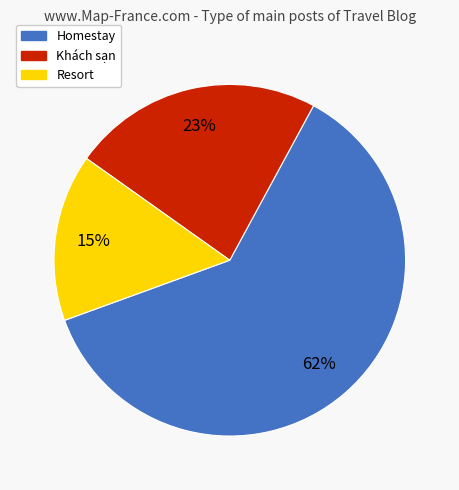

Is there any slice that represents more than half of the pie?

Yes